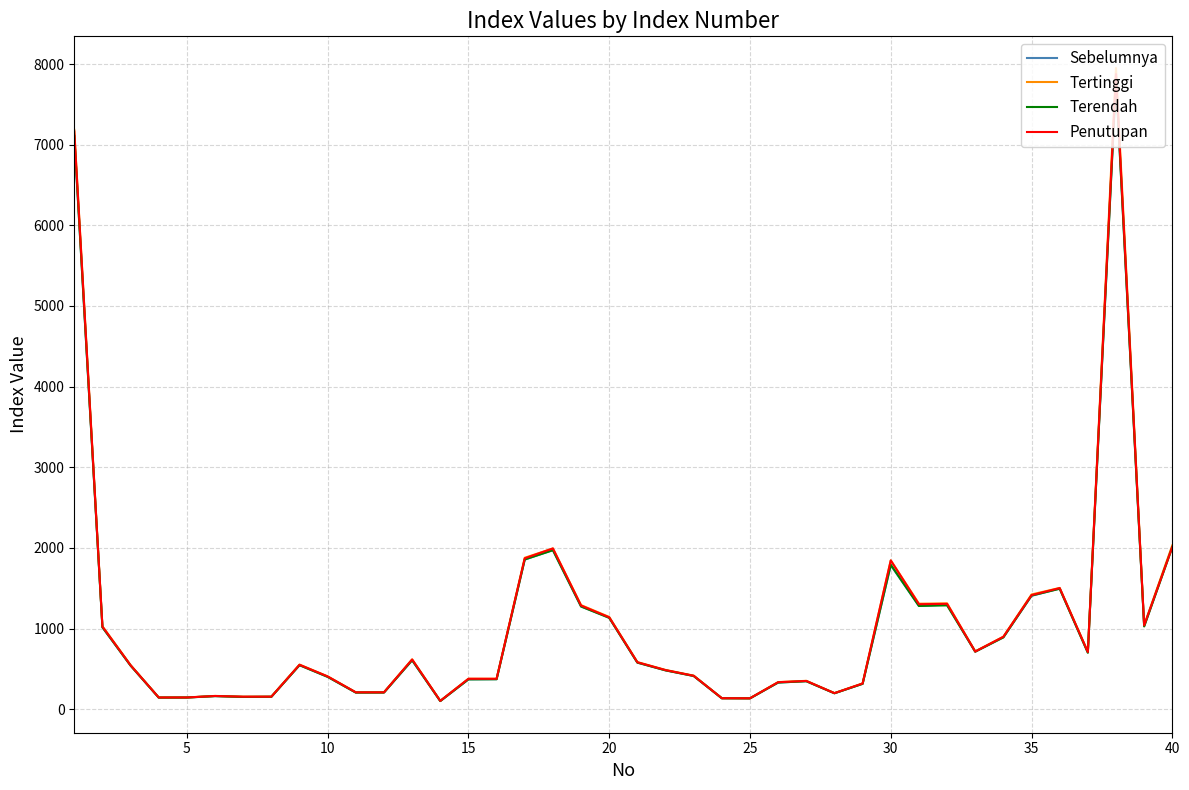

Count the number of data series in this chart.

4